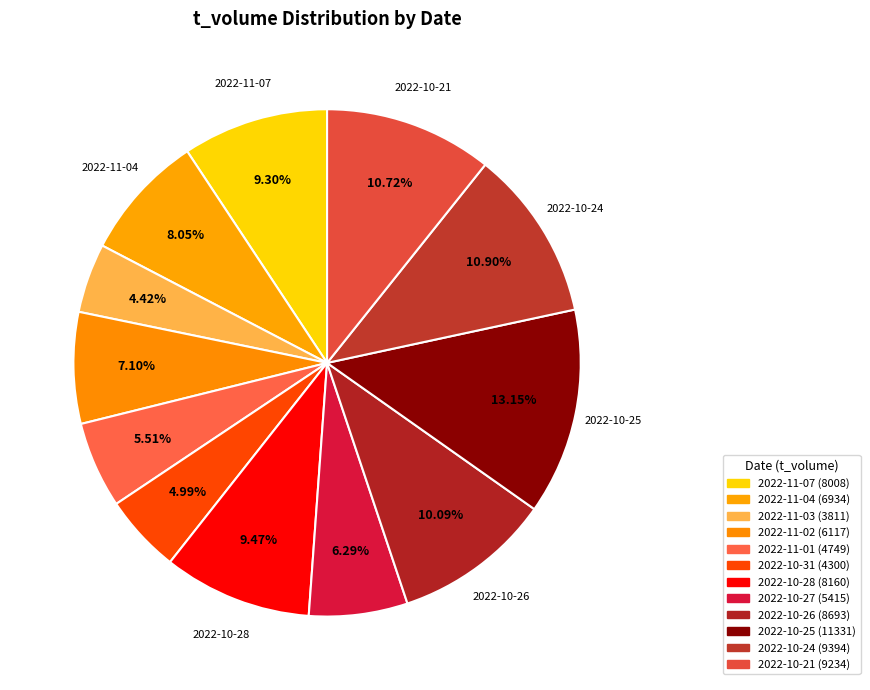

To the nearest percent, what percentage of the pie is 2022-10-26?

10%